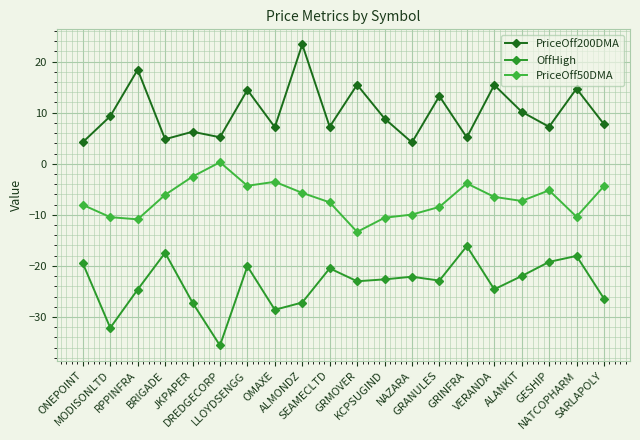

At which label does PriceOff50DMA reach its peak?

DREDGECORP